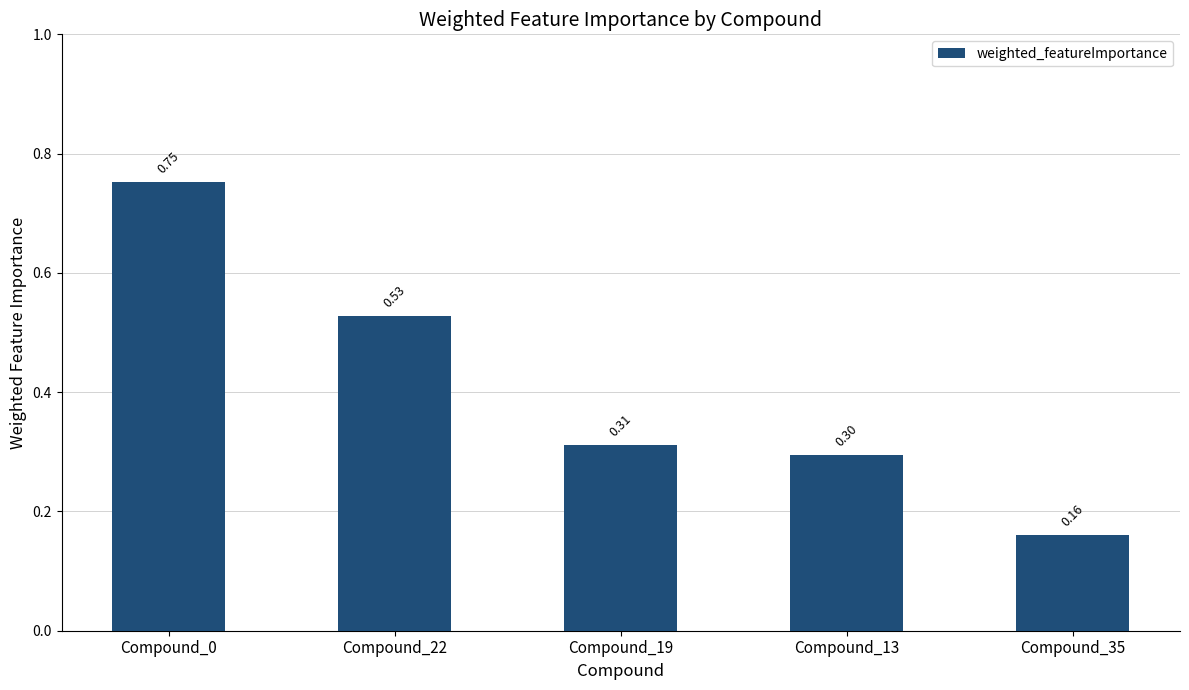

Where is the data nearest to the value 0?

Compound_35